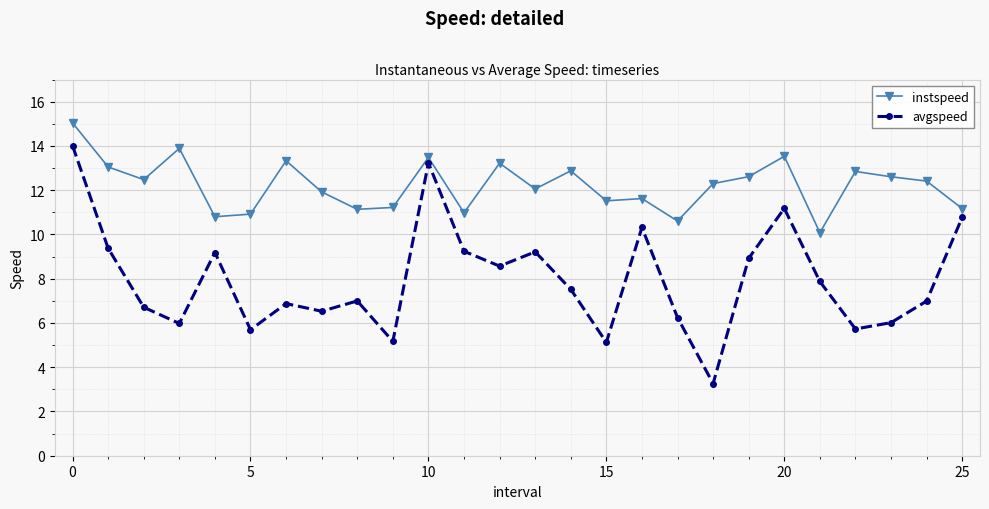

Rank the series by their maximum value, from highest to lowest.

instspeed, avgspeed